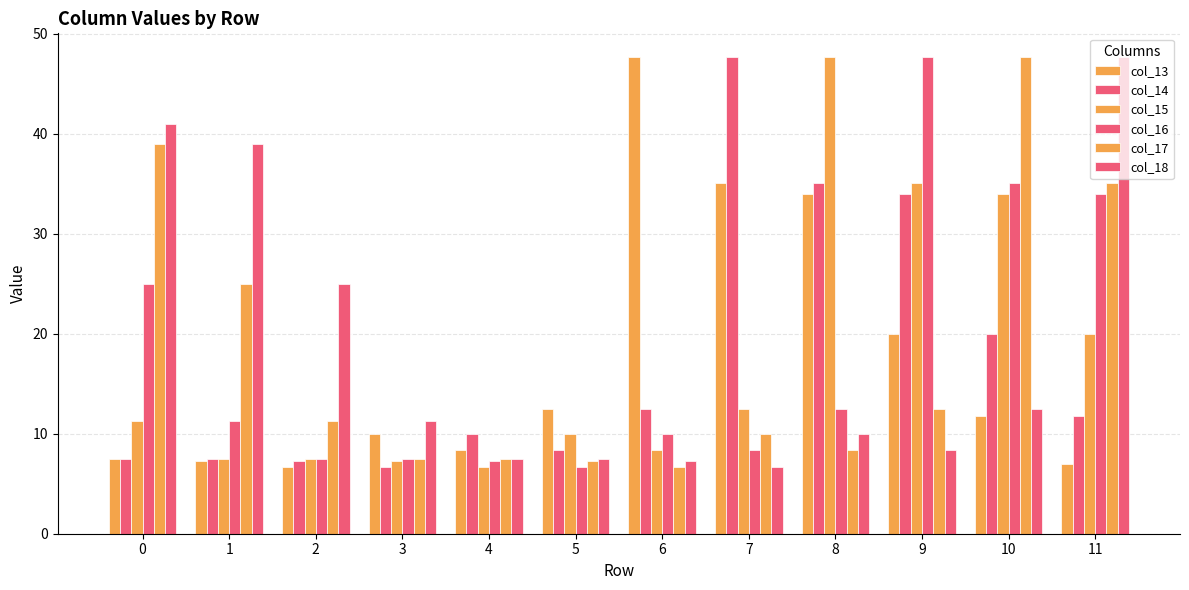

How many bars are there in each group?

6